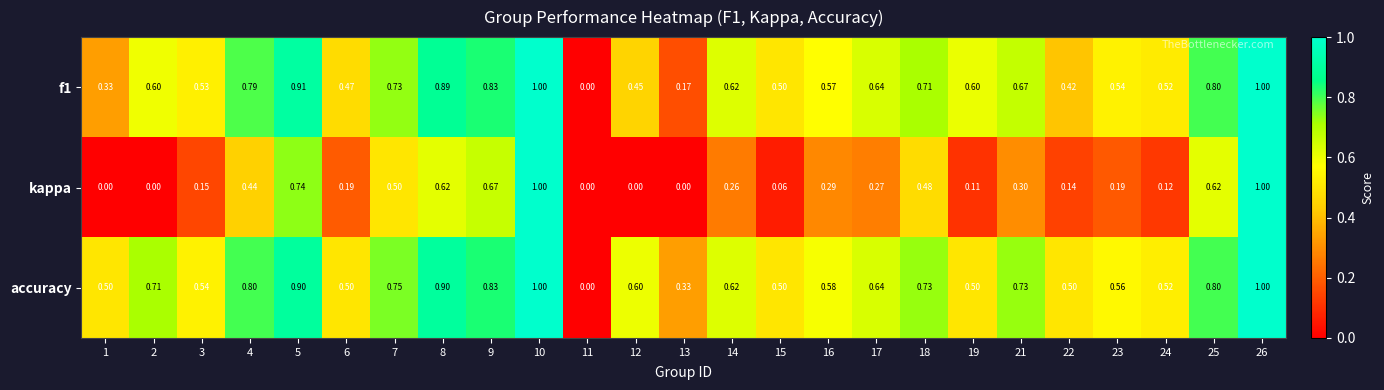

Count the number of categories in the chart.

25